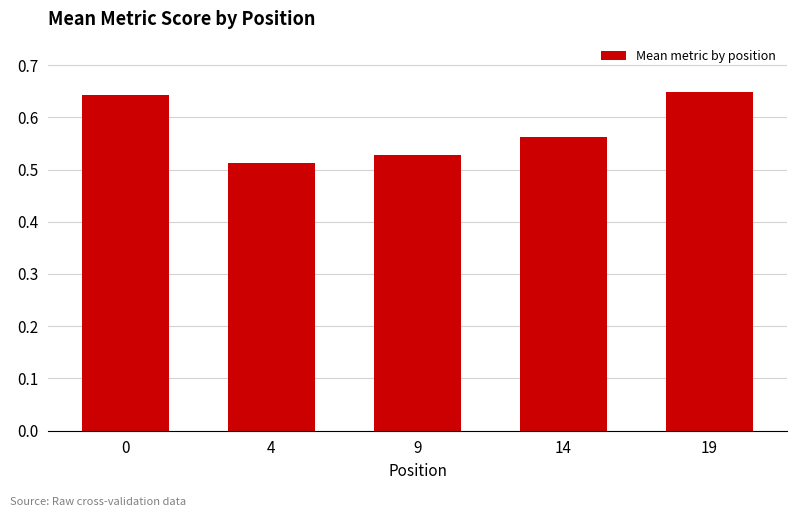

What is the sum of the values at 9 and 14?

1.1